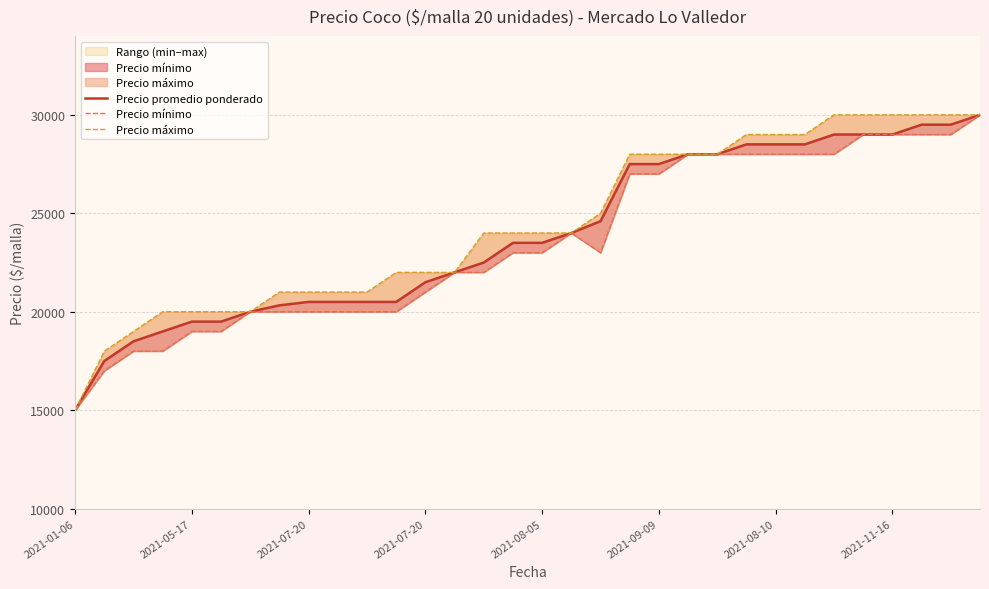

What is the difference between the maximum and minimum values in the Precio mínimo series?

15000